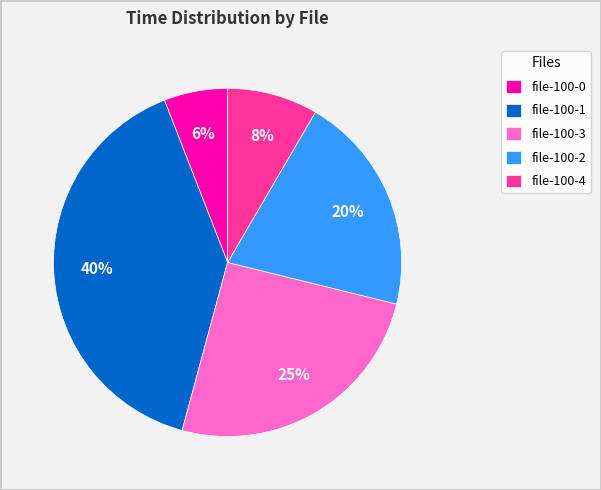

How many slices are in this pie chart?

5